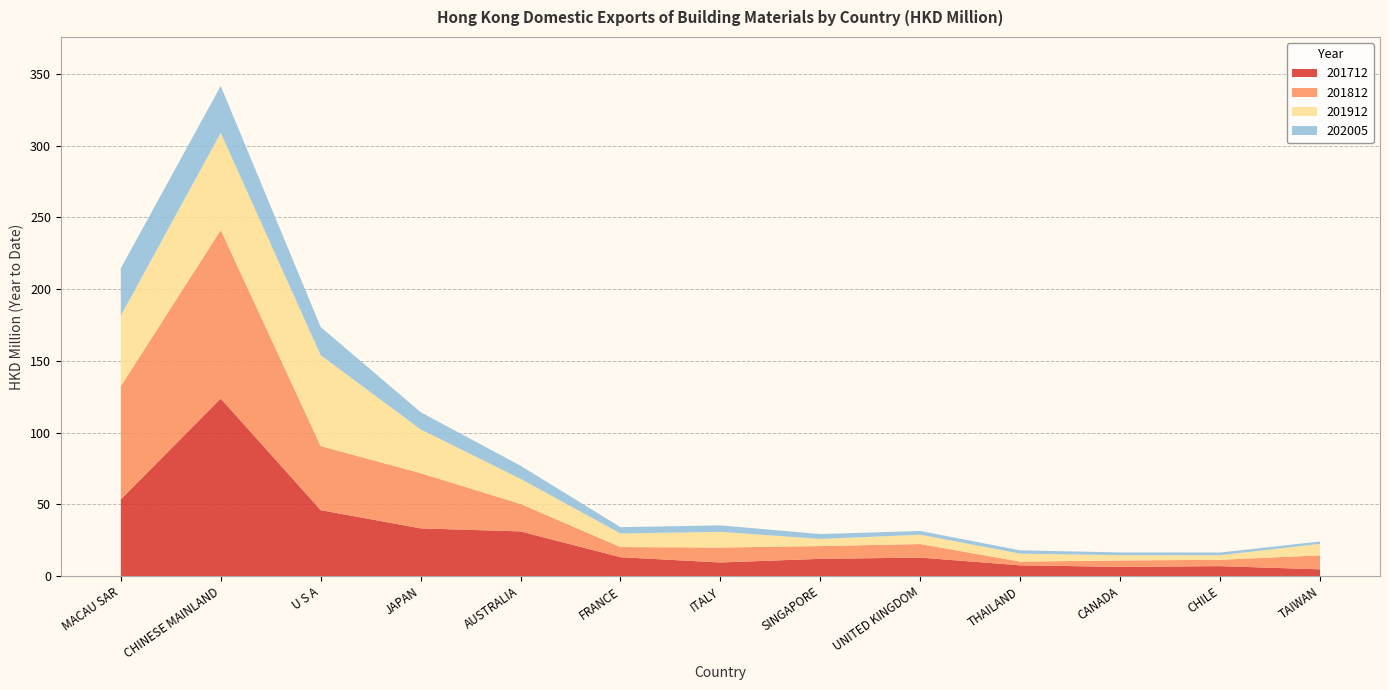

Reading left to right, list all the values displayed in this chart.

201712: MACAU SAR=53.5	CHINESE MAINLAND=123.8	U S A=46.1	JAPAN=33.3	AUSTRALIA=31.2	FRANCE=13.2	ITALY=9.6	SINGAPORE=12.1	UNITED KINGDOM=13.0	THAILAND=7.6	CANADA=6.5	CHILE=7.0	TAIWAN=4.8
201812: MACAU SAR=78.9	CHINESE MAINLAND=117.4	U S A=44.6	JAPAN=38.5	AUSTRALIA=19.1	FRANCE=7.1	ITALY=10.4	SINGAPORE=8.9	UNITED KINGDOM=9.5	THAILAND=2.6	CANADA=4.5	CHILE=4.4	TAIWAN=9.8
201912: MACAU SAR=49.2	CHINESE MAINLAND=67.7	U S A=63.3	JAPAN=30.5	AUSTRALIA=17.5	FRANCE=9.4	ITALY=10.9	SINGAPORE=5.0	UNITED KINGDOM=6.5	THAILAND=5.5	CANADA=3.7	CHILE=3.2	TAIWAN=8.0
202005: MACAU SAR=33.0	CHINESE MAINLAND=32.7	U S A=19.7	JAPAN=12.0	AUSTRALIA=9.1	FRANCE=4.4	ITALY=4.5	SINGAPORE=3.4	UNITED KINGDOM=2.6	THAILAND=2.3	CANADA=1.9	CHILE=1.9	TAIWAN=1.7